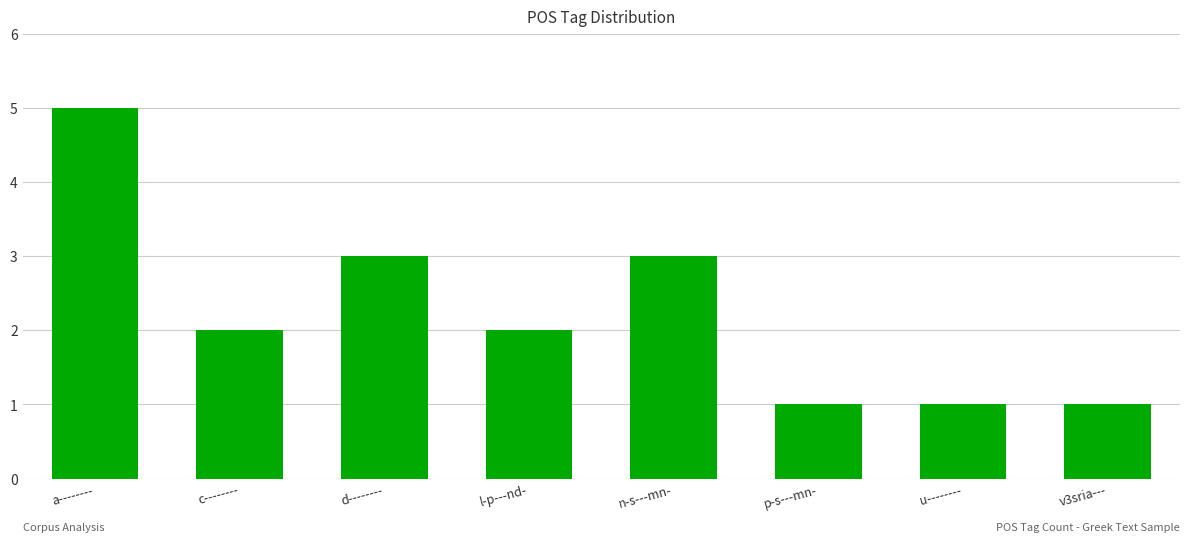

What is the difference between the second highest and second lowest values?

2